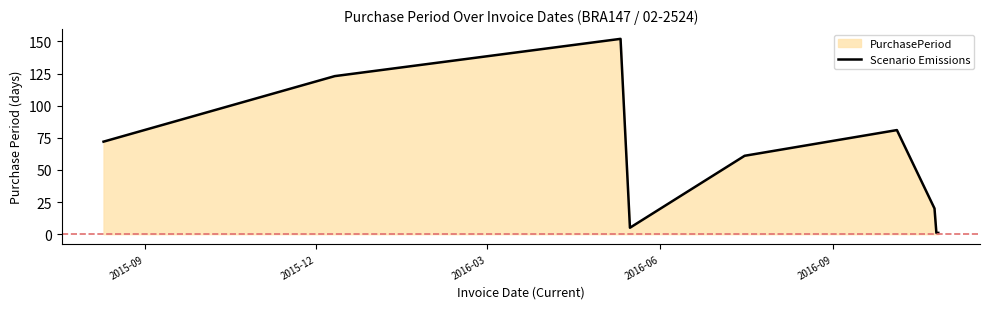

What is the difference between the maximum and minimum values?

151